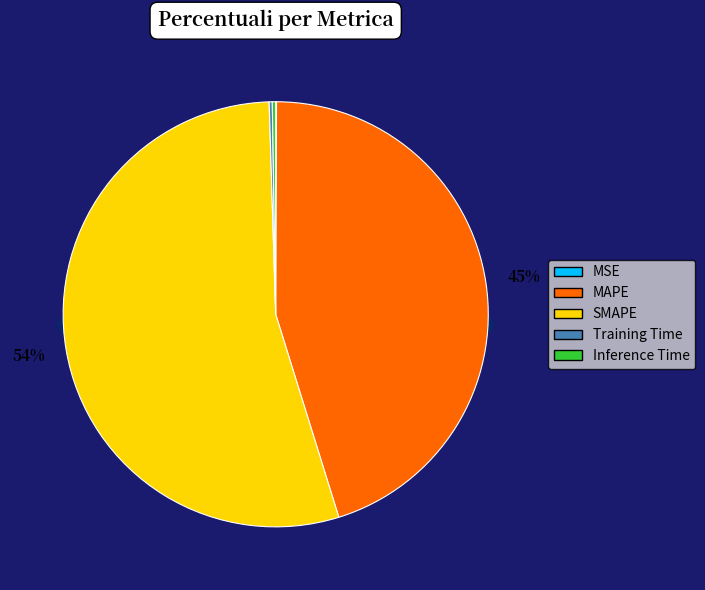

To the nearest percent, what is the average slice percentage?

20%